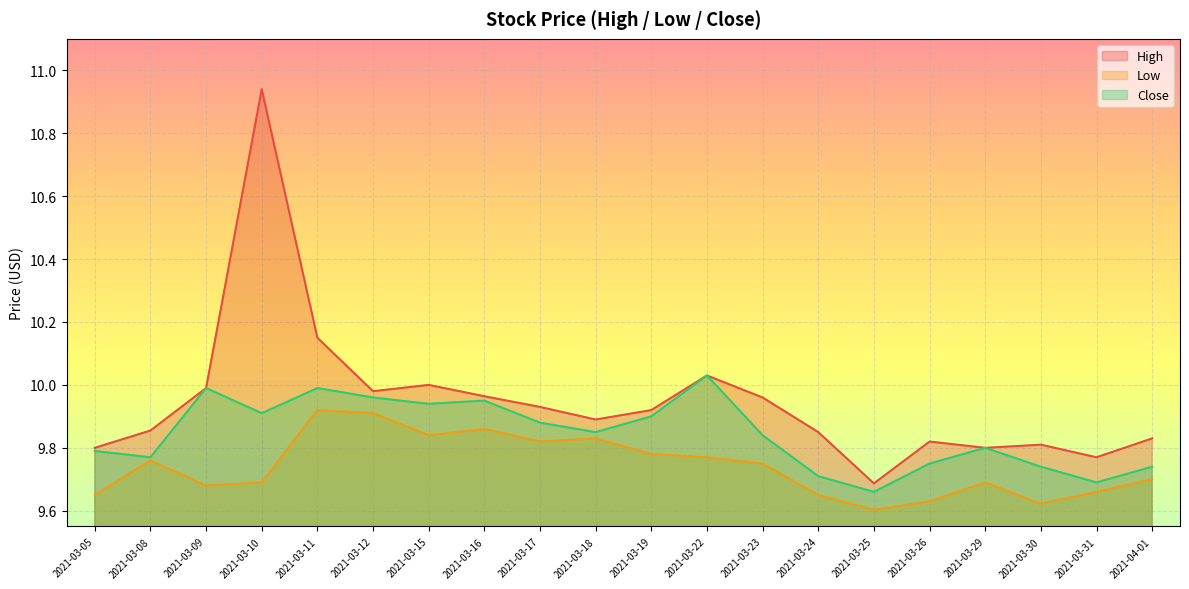

What is the difference between the second highest and minimum values in the High series?

0.5